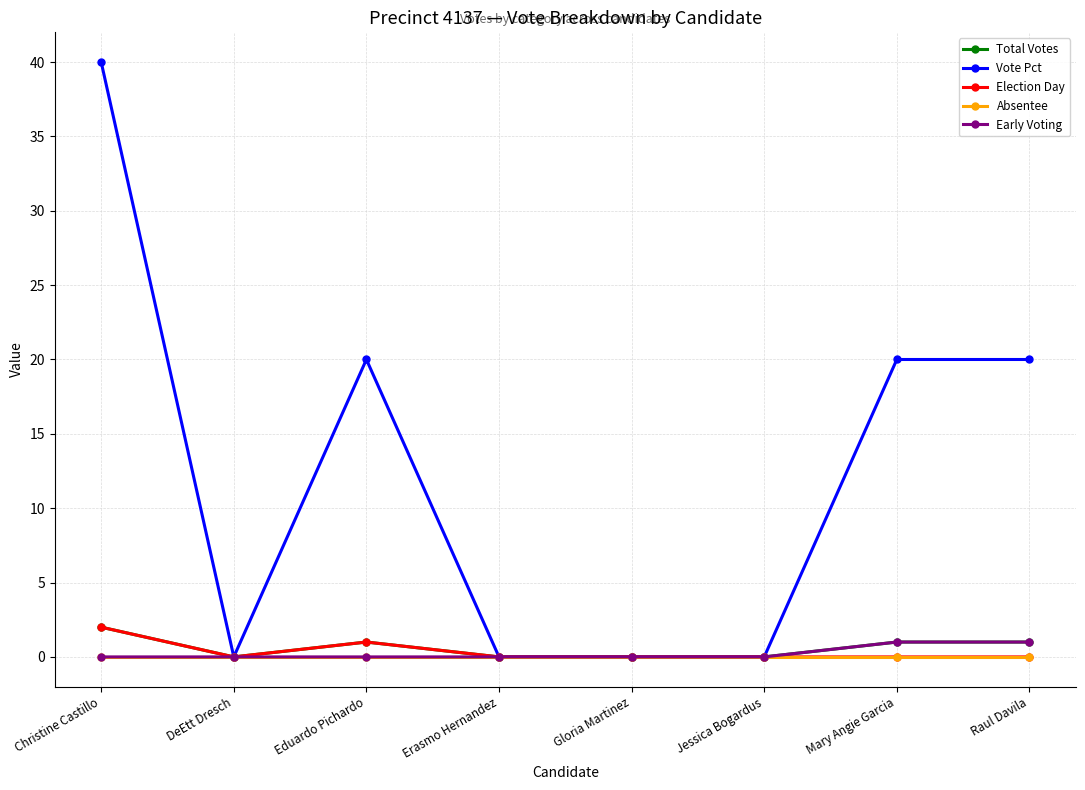

At how many categories does at least one series exceed 11?

4